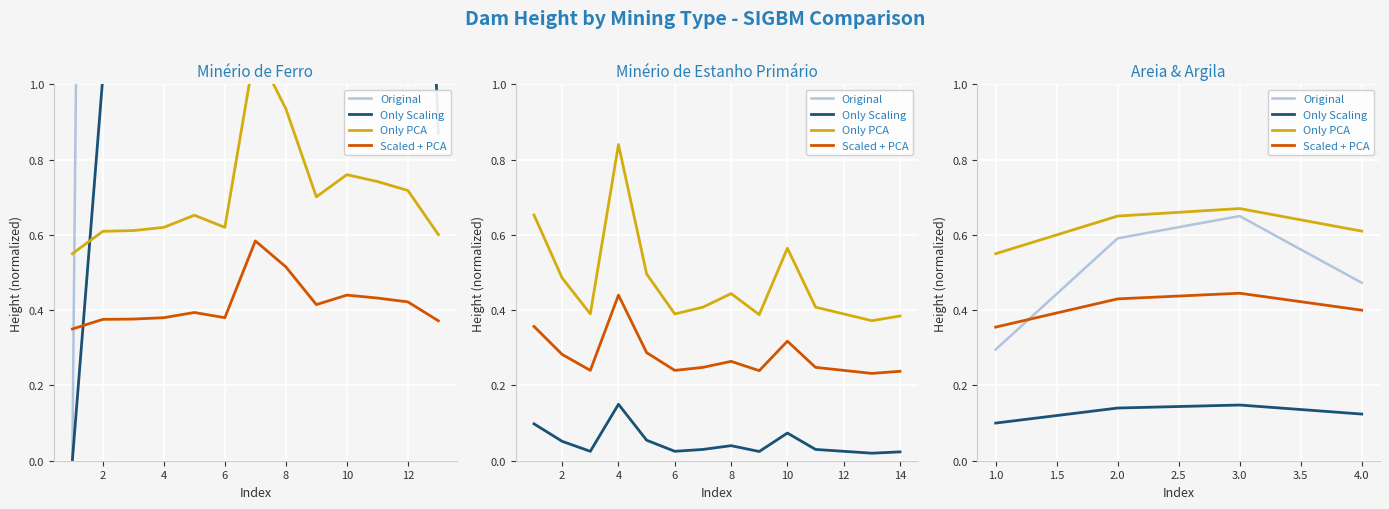

The Only PCA series shows 0.2 at 3.0. True or false?

False